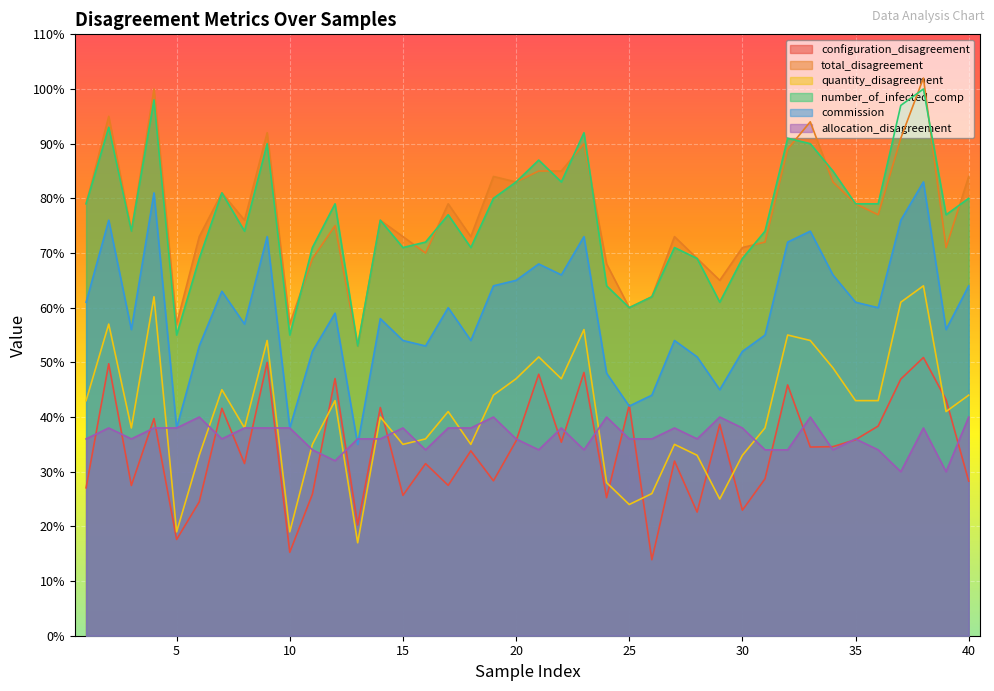

What are all the series names shown in the legend?

configuration_disagreement, total_disagreement, quantity_disagreement, number_of_infected_comp, commission, allocation_disagreement